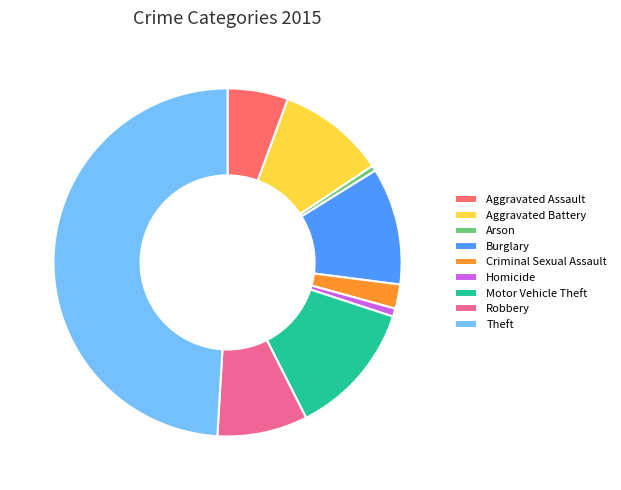

Is the sum of Burglary and Aggravated Battery greater than half?

No